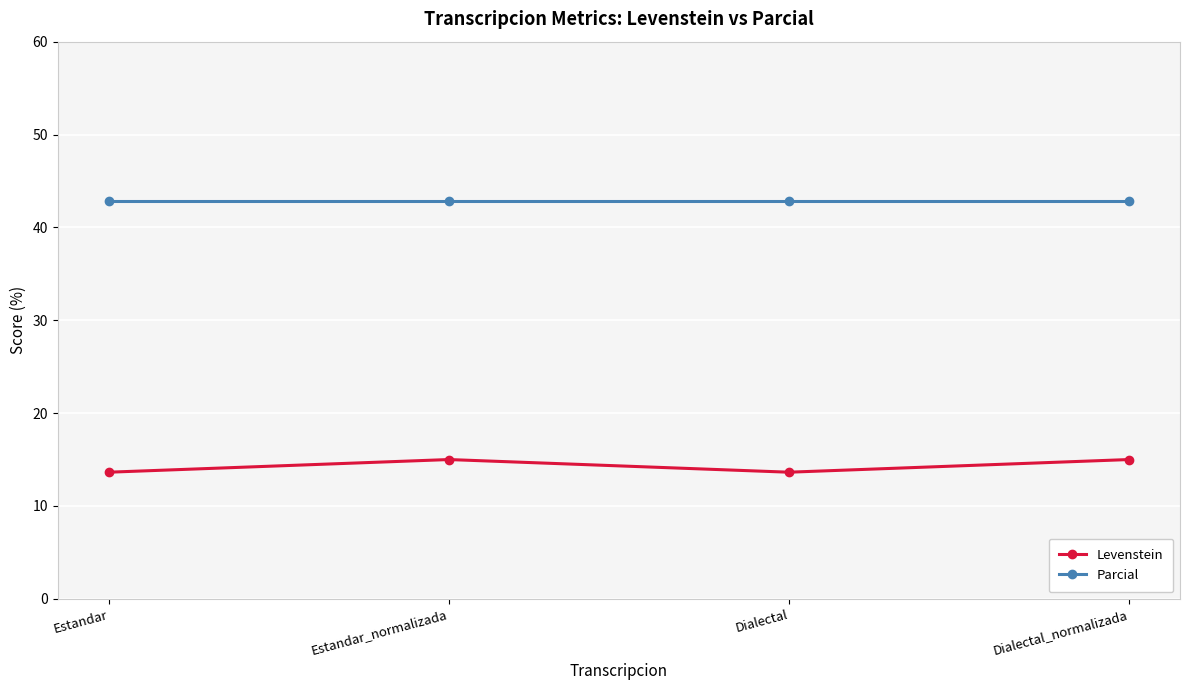

How many lines are shown in the chart?

2